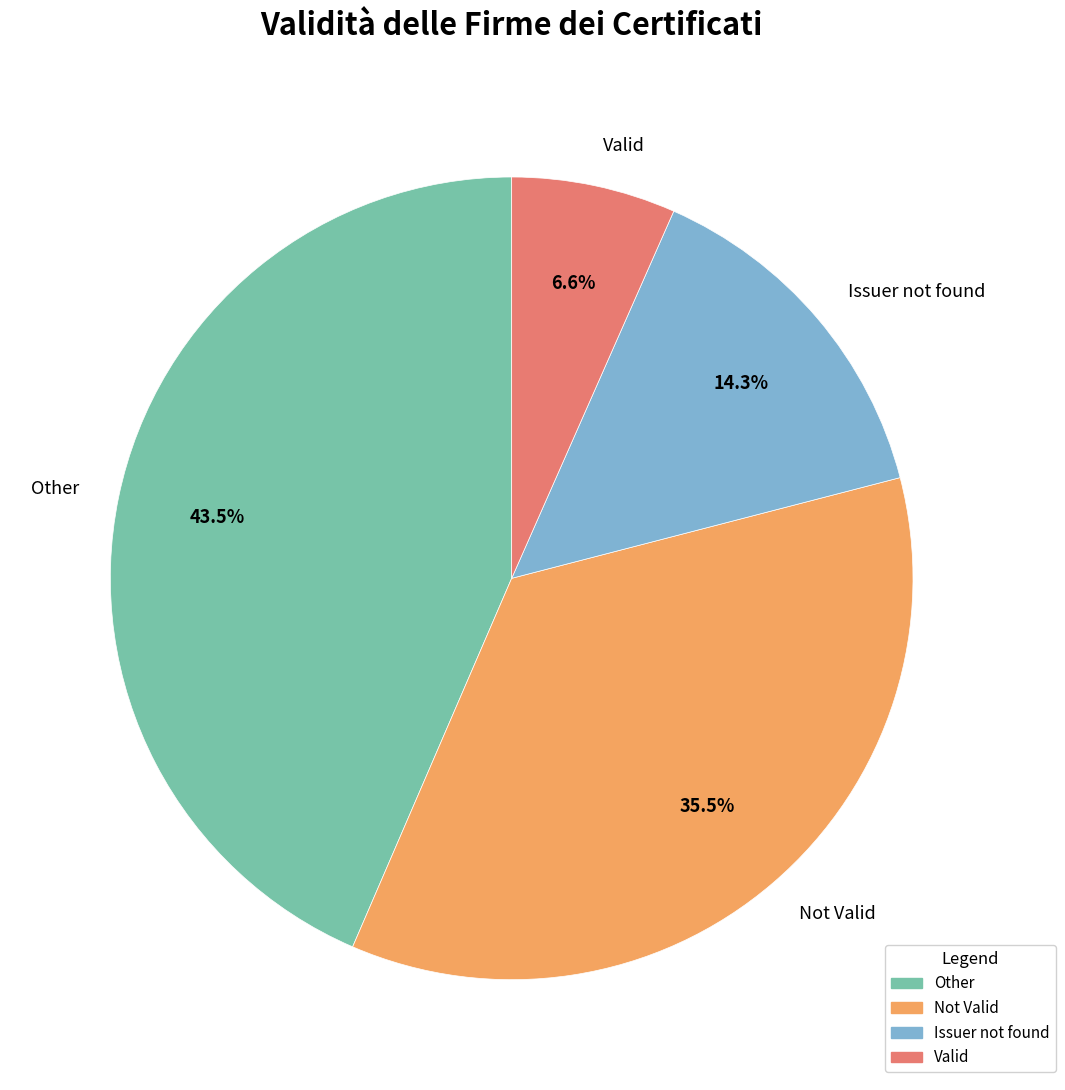

Does Not Valid account for over 50% of the chart?

No